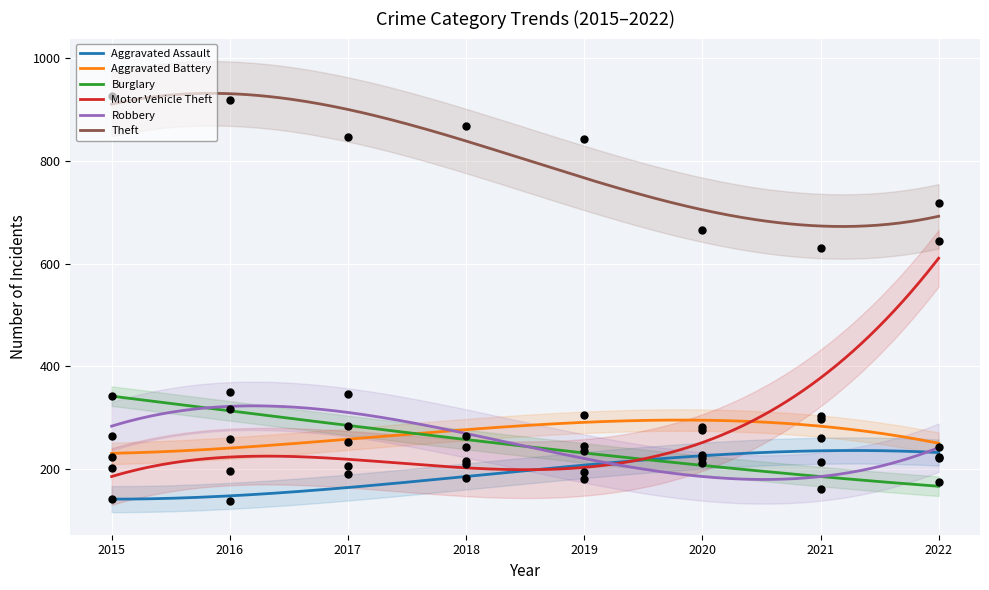

What are all the series names shown in the legend?

Aggravated Assault, Aggravated Battery, Burglary, Motor Vehicle Theft, Robbery, Theft